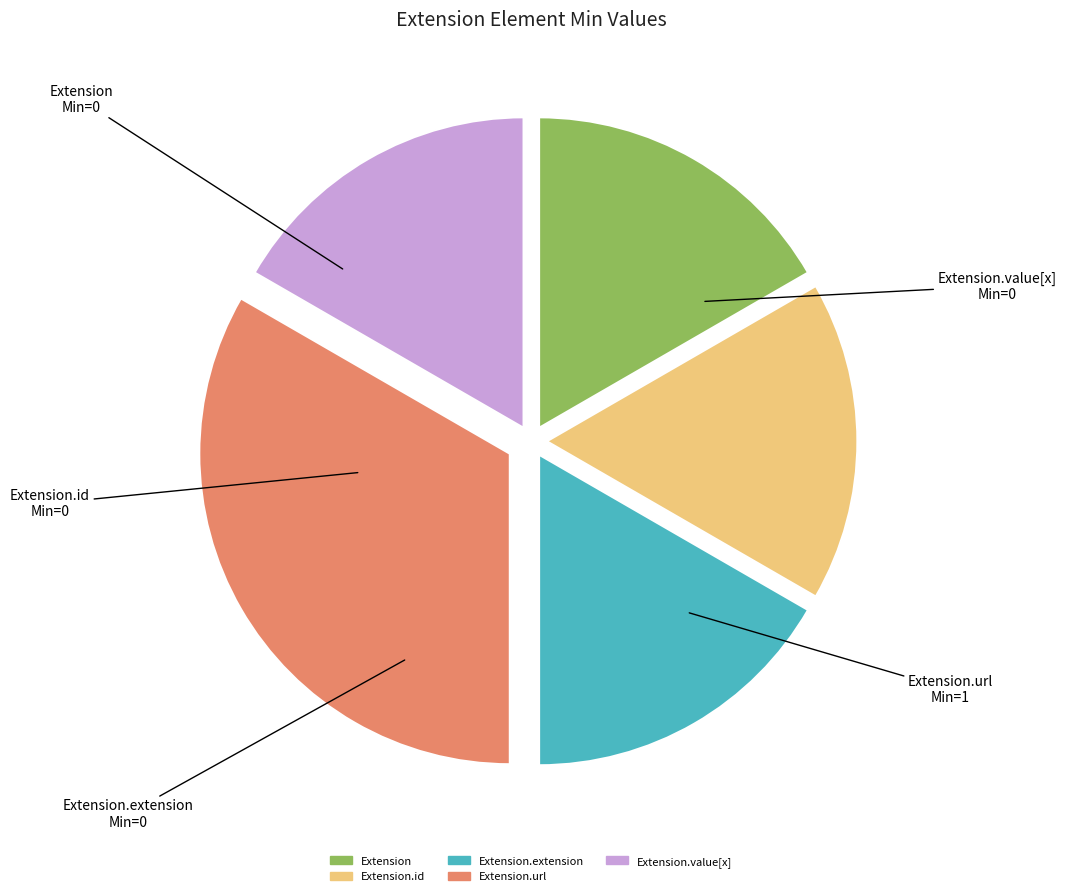

How many segments does this pie chart have?

5